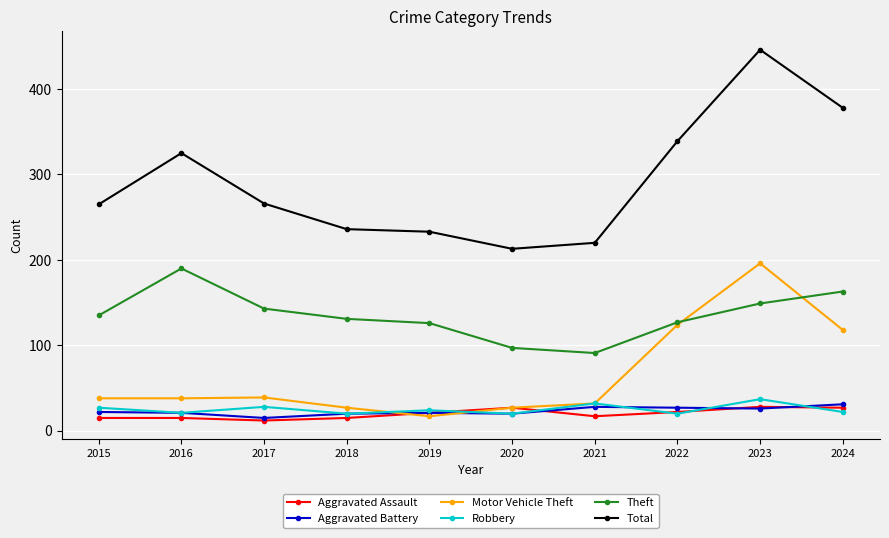

At which category does the chart reach its peak across all series?

2023